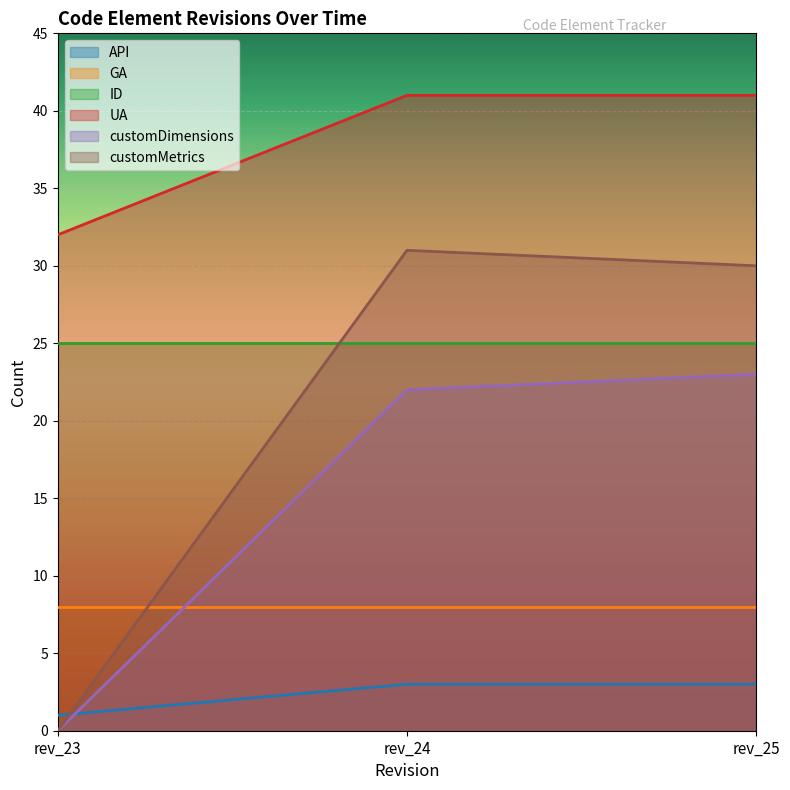

How many distinct data groups are displayed?

6